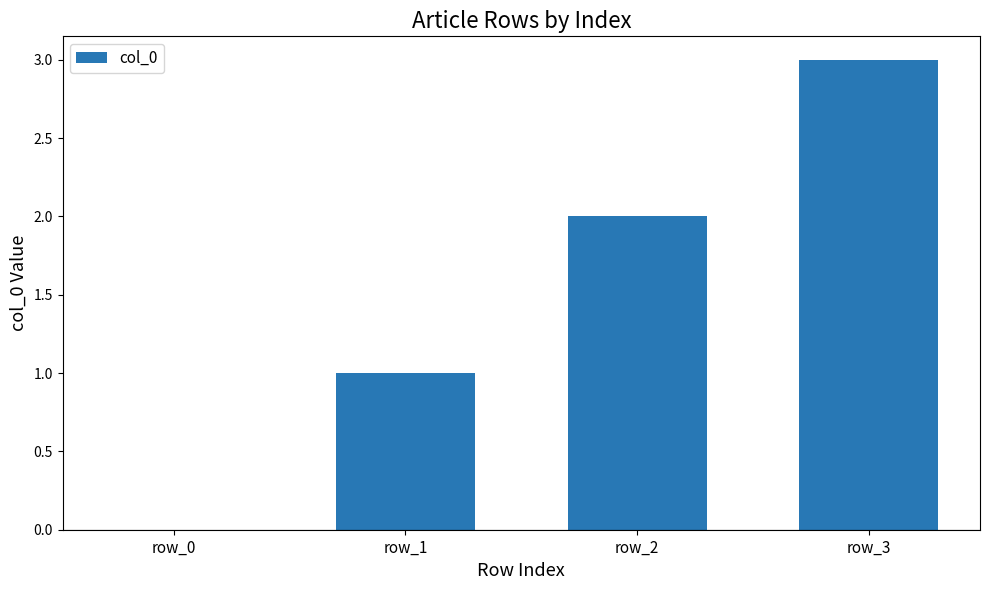

What is the ratio of the value at row_3 to the value at row_1?

3.0